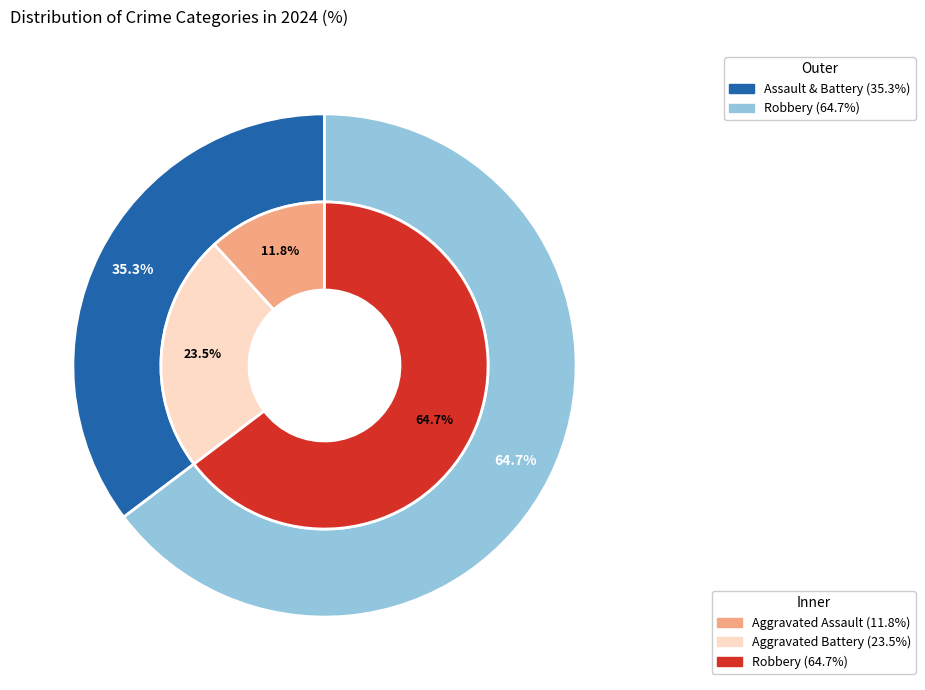

The Aggravated Battery slice represents 24% of the pie. True or false?

True